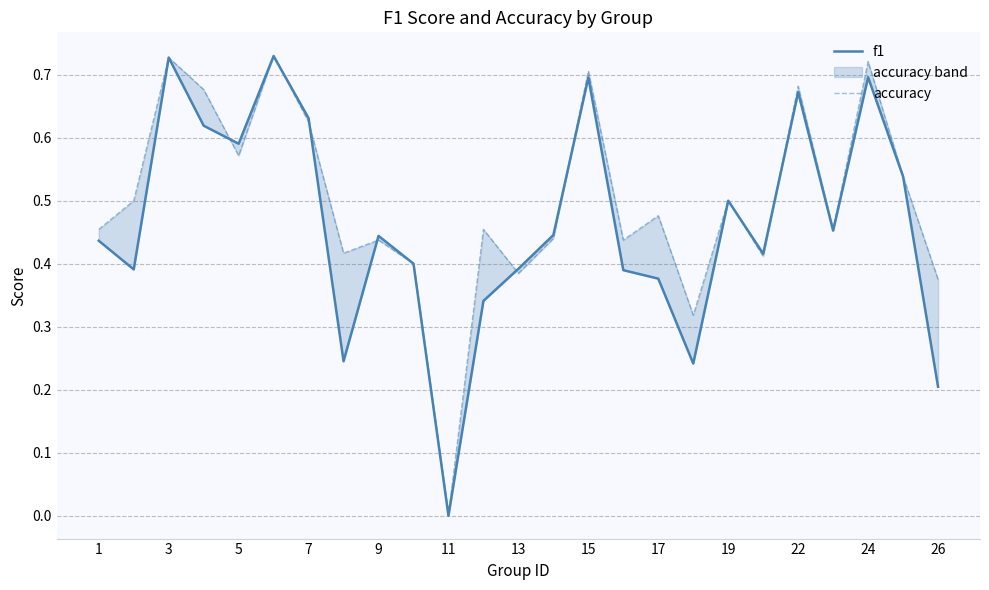

At how many categories does at least one series exceed 0?

24